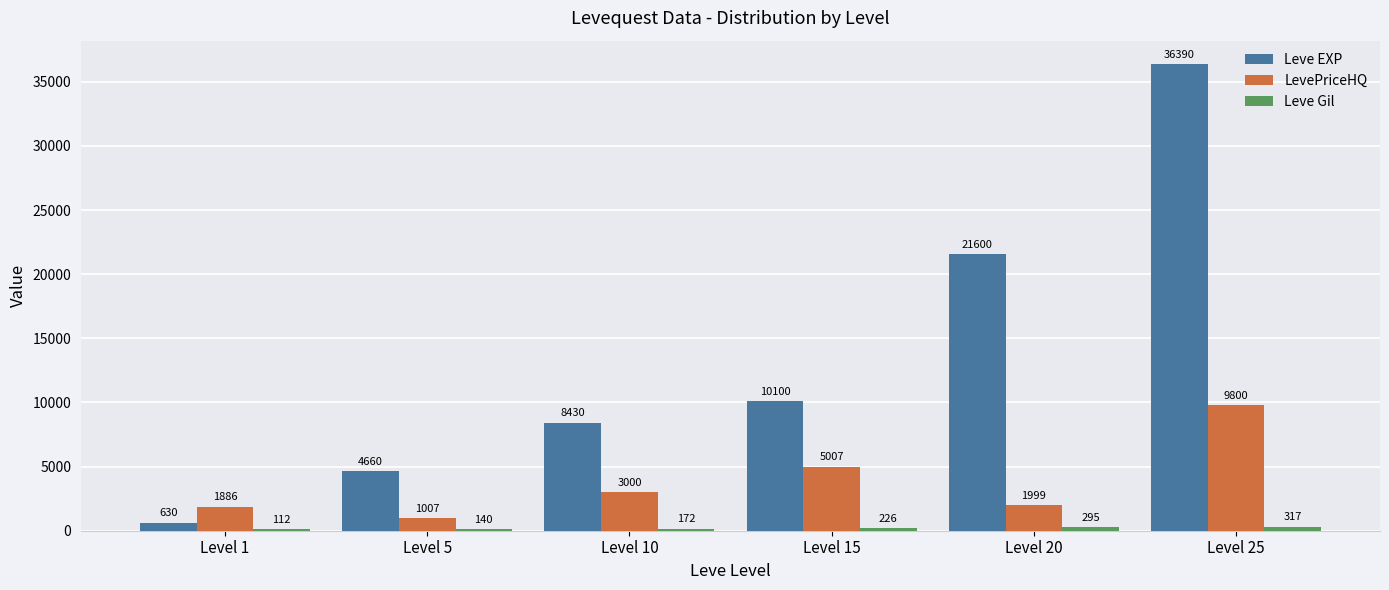

What is the maximum value shown in the chart?

36390